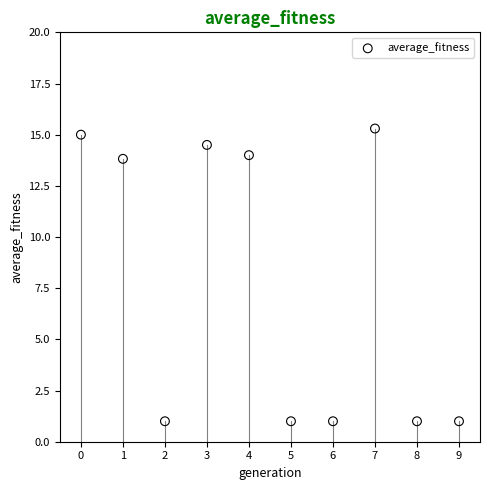

What is the range of Y values (max minus min)?

14.3